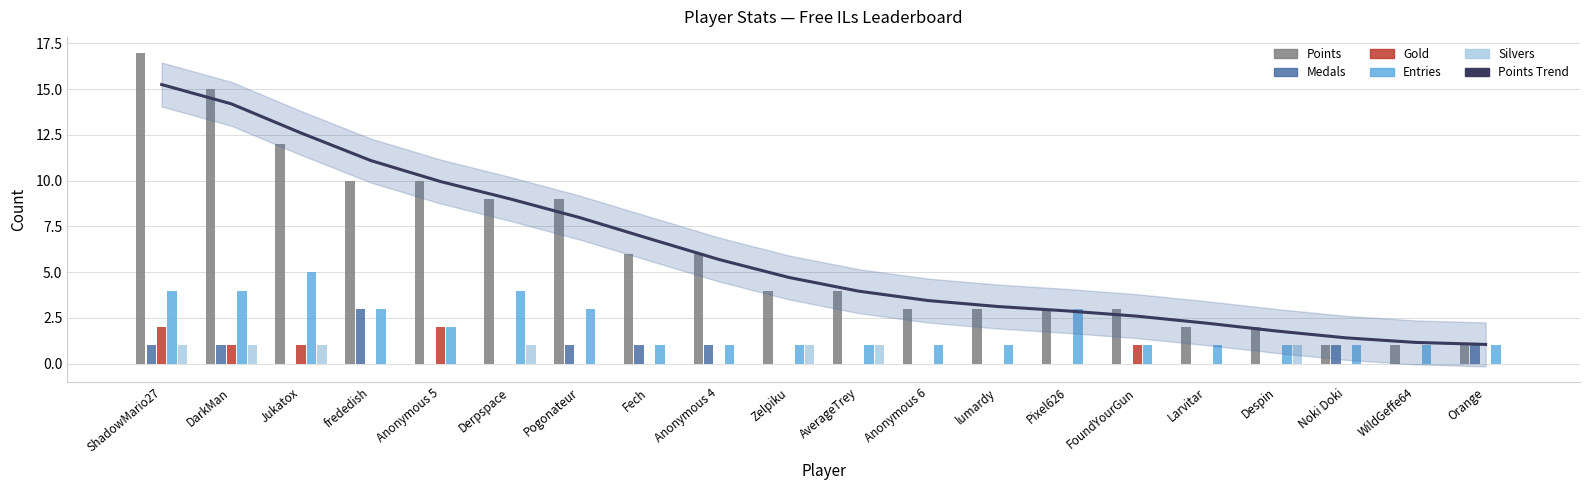

Does the chart contain stacked bars?

No